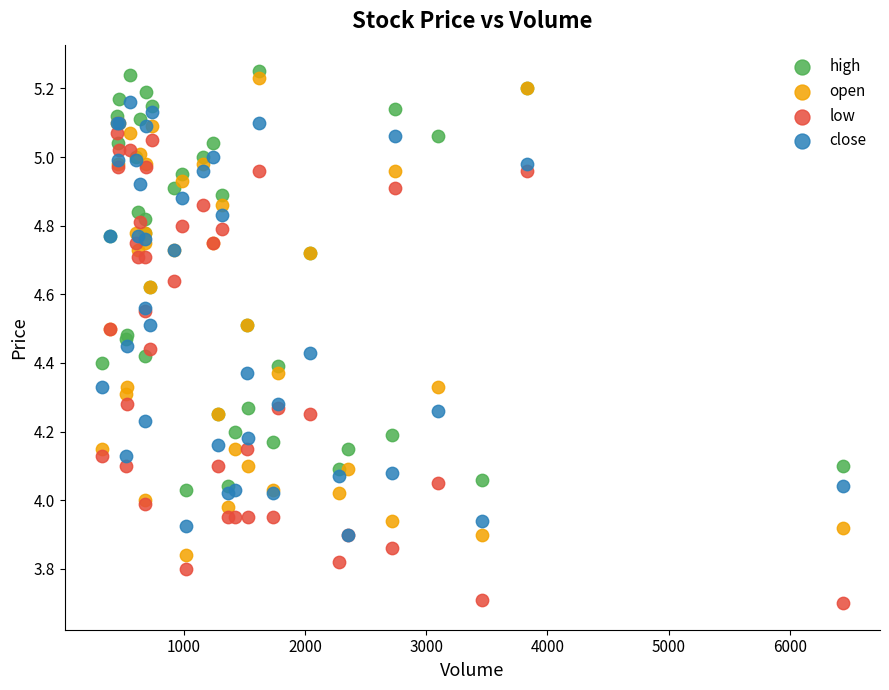

What are all the series names shown in the legend?

high, open, low, close